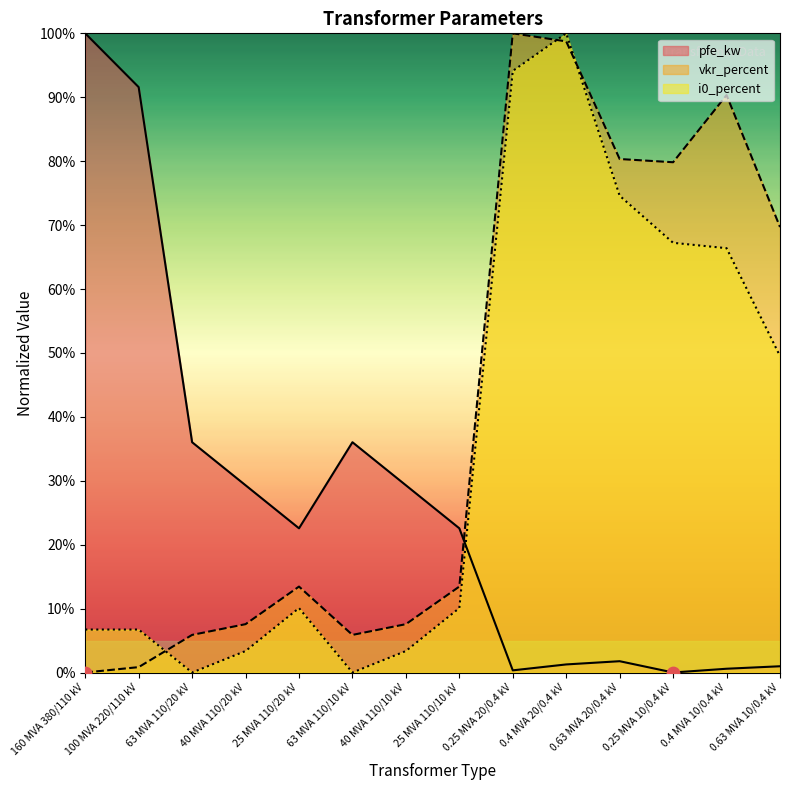

Which series has the widest spread of Y values?

pfe_kw